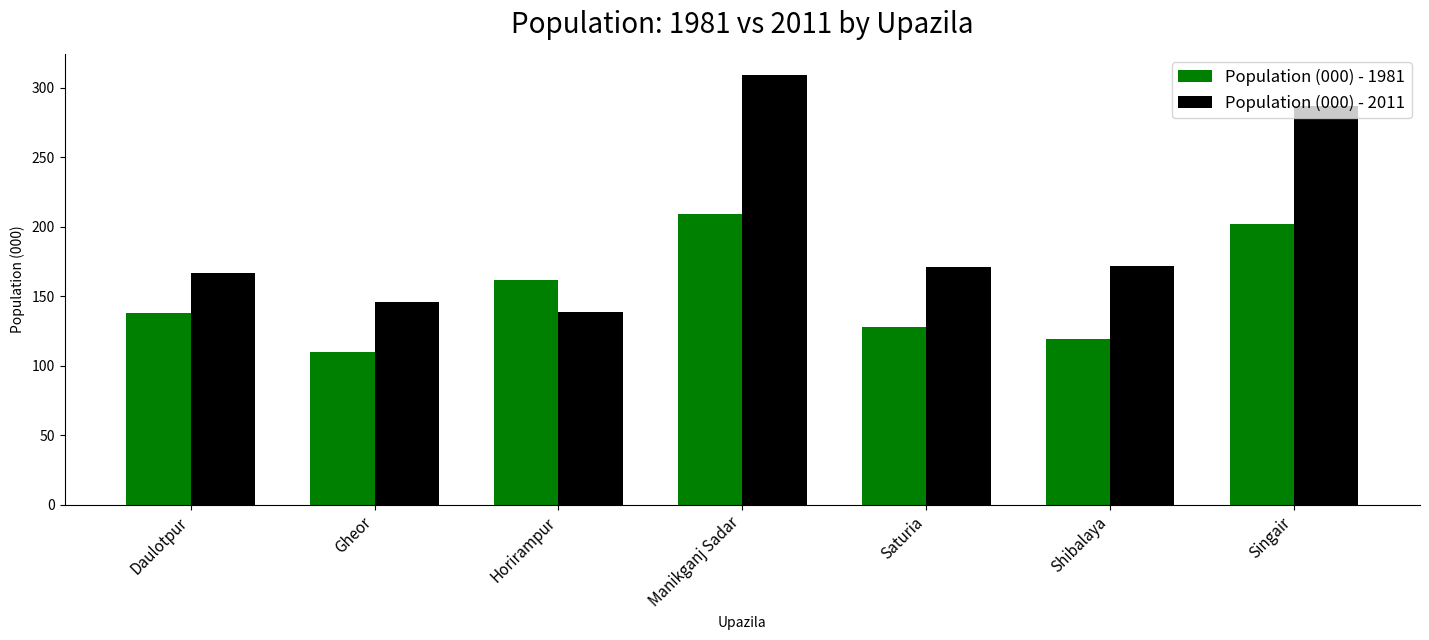

Rank the series at Horirampur from lowest to highest value.

Population (000) - 2011, Population (000) - 1981